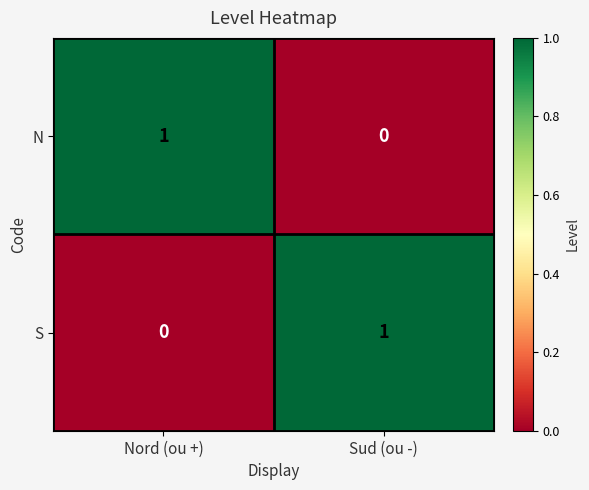

Count the number of data series in this chart.

2